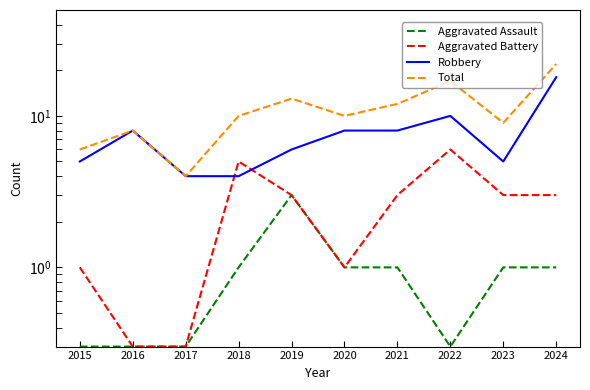

Does the chart display data point markers on the line(s)?

No